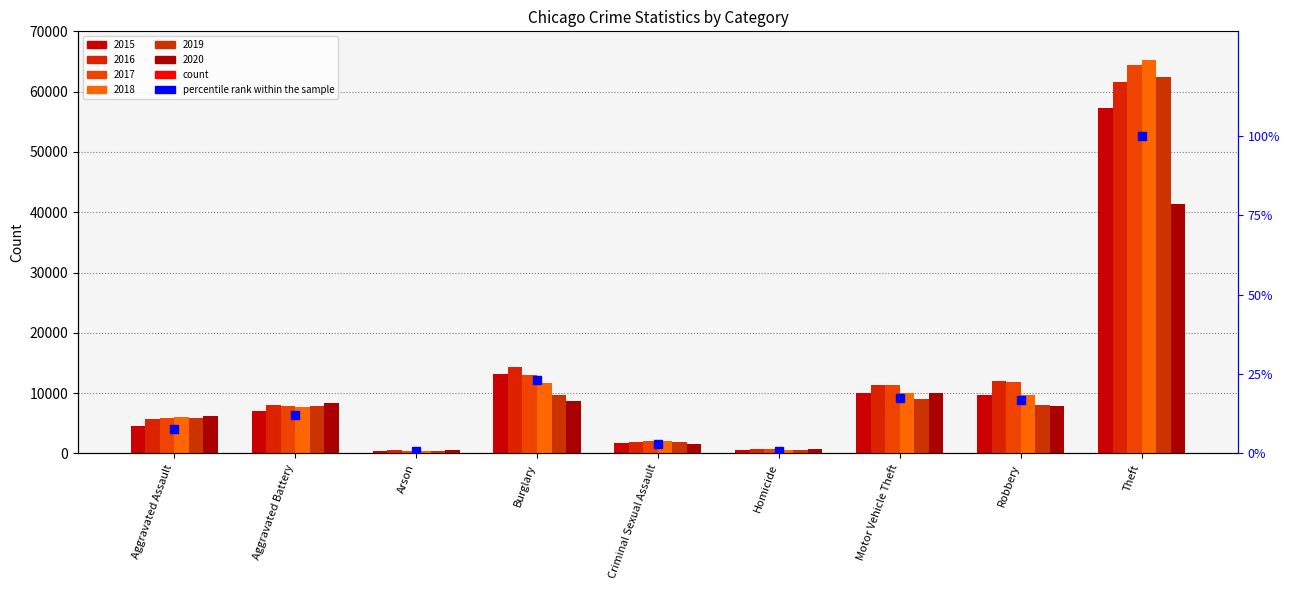

Rank the series at Aggravated Battery from highest to lowest value.

2020, 2016, 2019, 2017, 2018, 2015